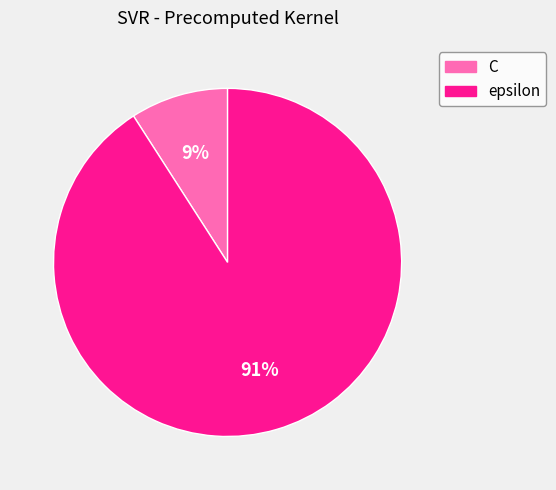

Rank the categories by value from highest to lowest.

epsilon, C